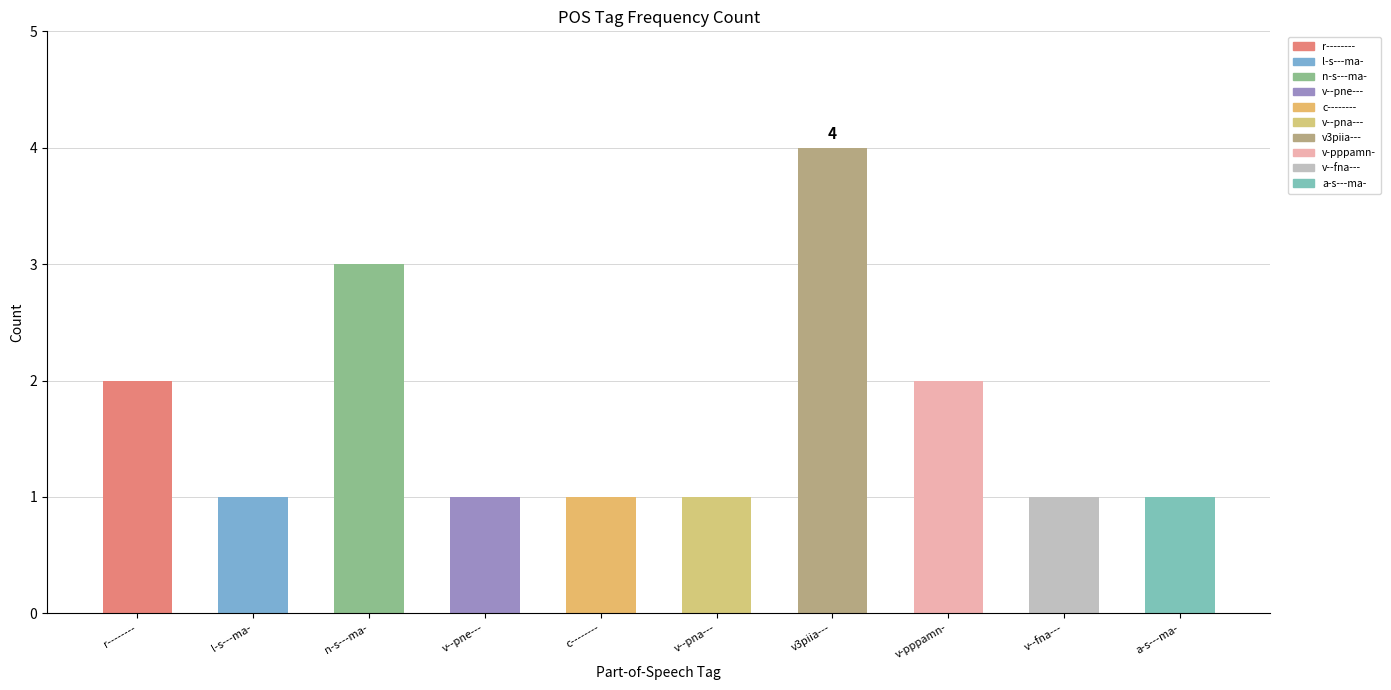

Count the number of data series in this chart.

1